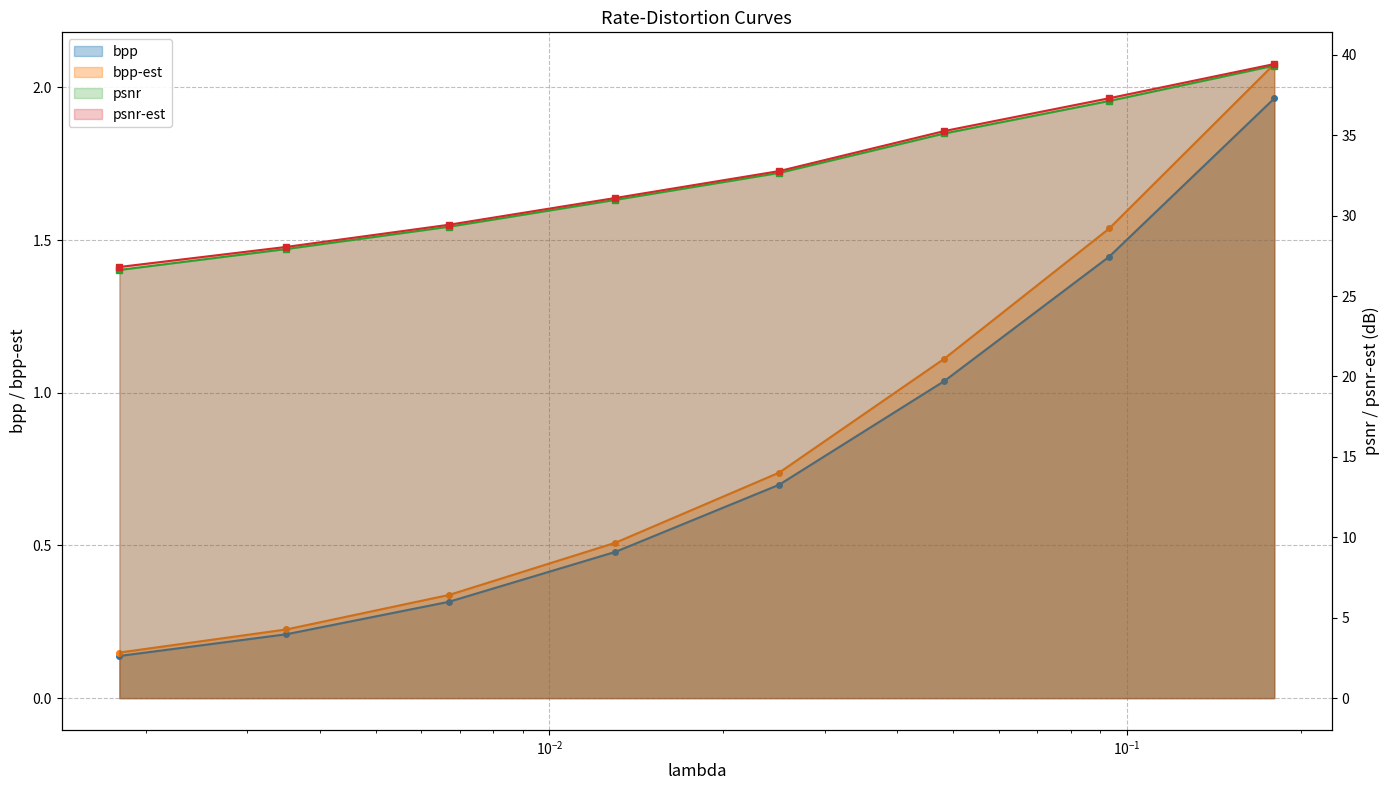

At 0.0483, list the series in order from largest to smallest.

psnr-est, psnr, bpp-est, bpp